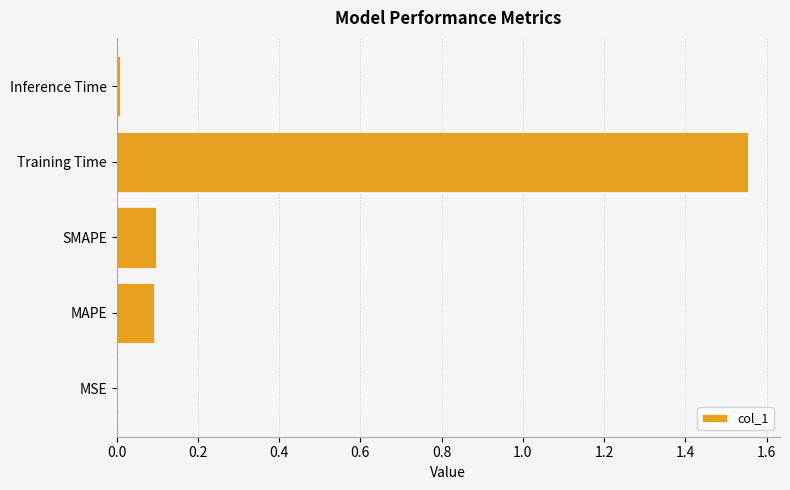

What is the change in value from SMAPE to Training Time?

+1.5